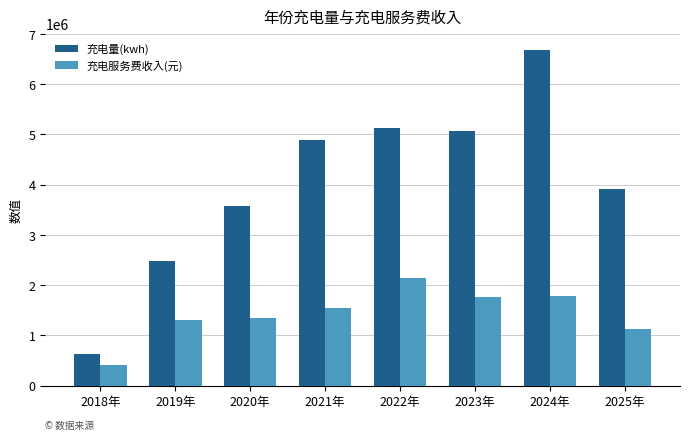

What is the sum of all 充电量(kwh) values?

32384574.7